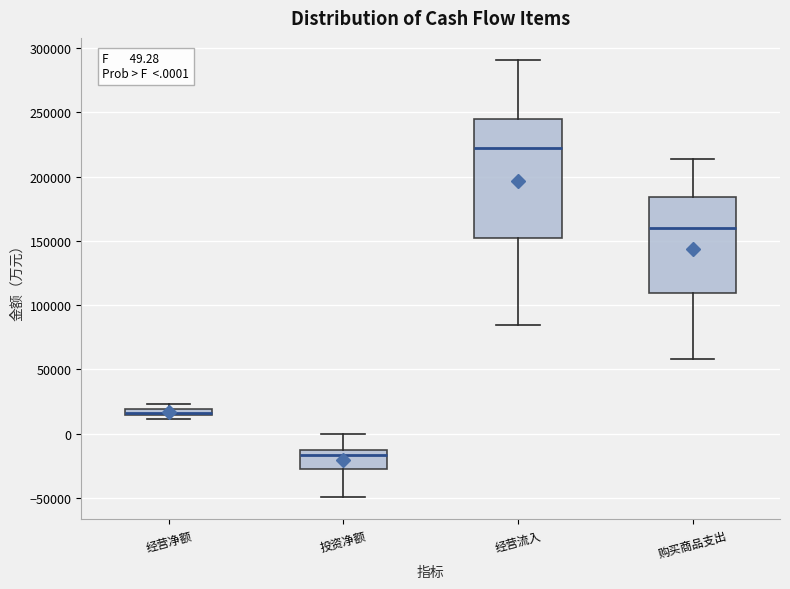

Which box is the tallest, from its lower edge to its upper edge?

经营流入